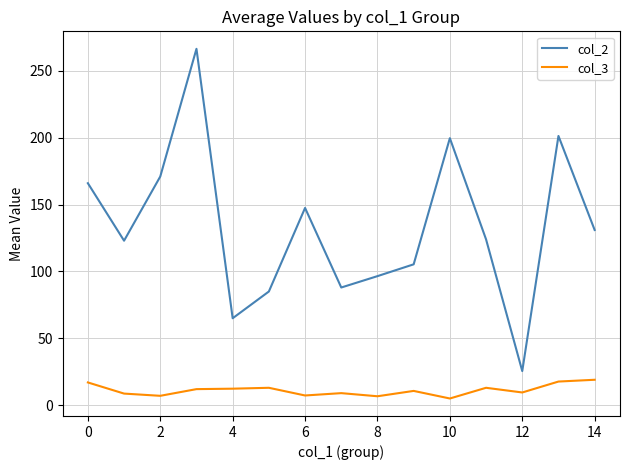

Which series has the widest spread of values?

col_2